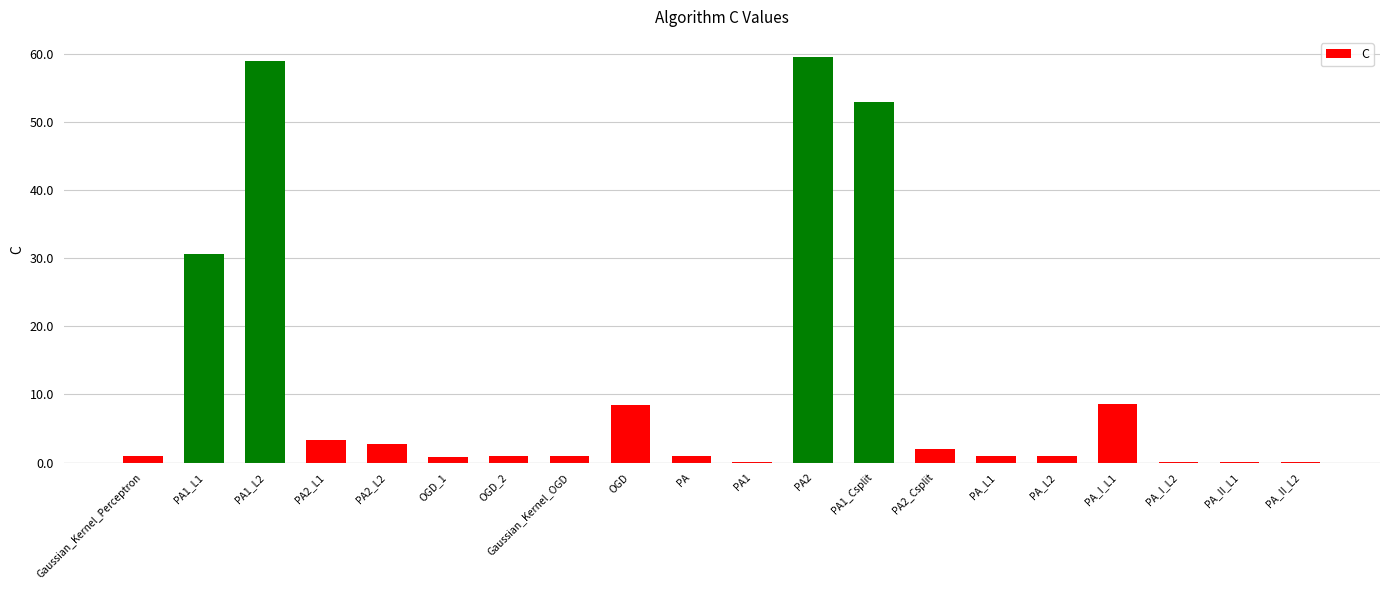

True or false: the data shows 0.8 at PA2_L1.

False